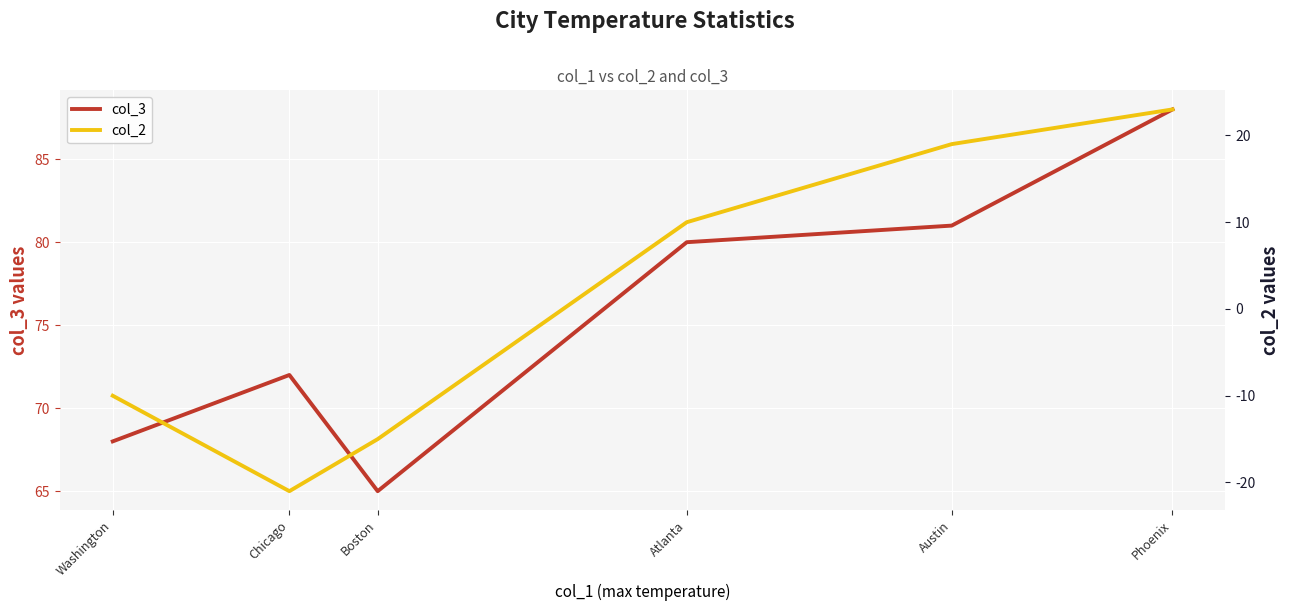

True or false: col_3 and col_2 cross at least once.

False